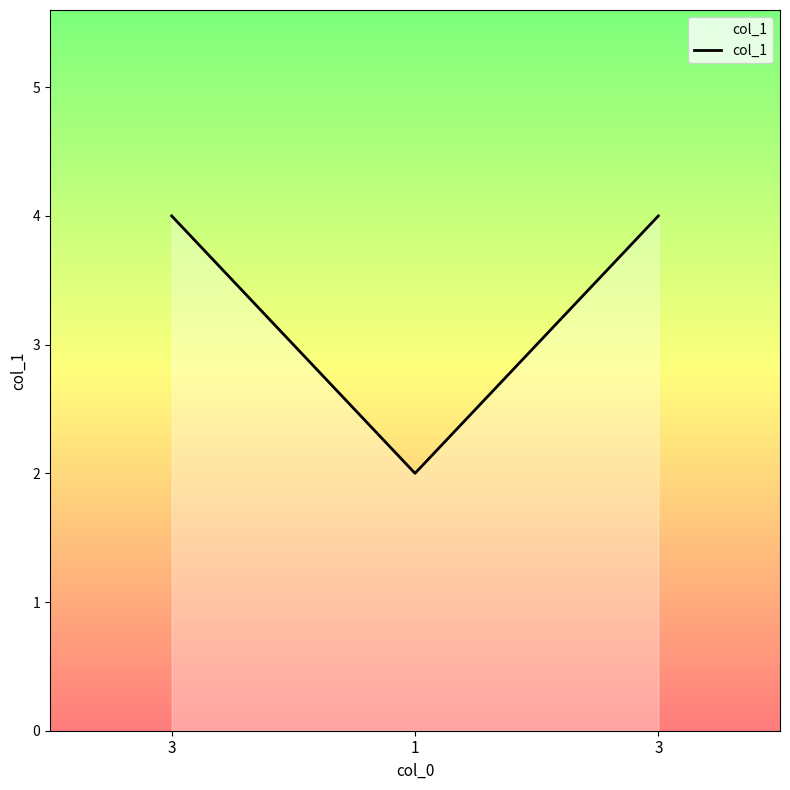

List the labels in order of value, largest first.

3, 3, 1